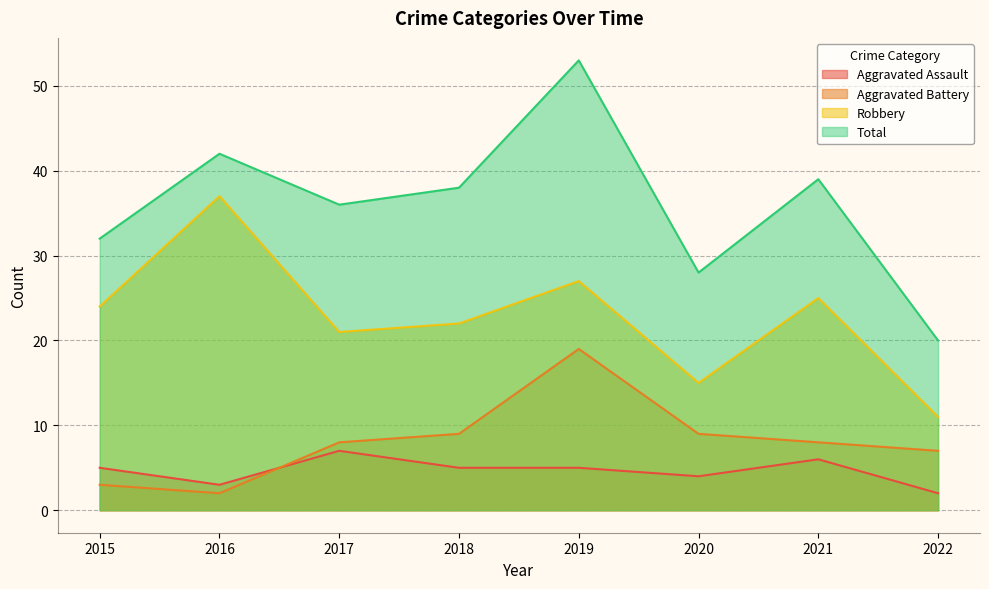

At how many categories does at least one series exceed 29?

6